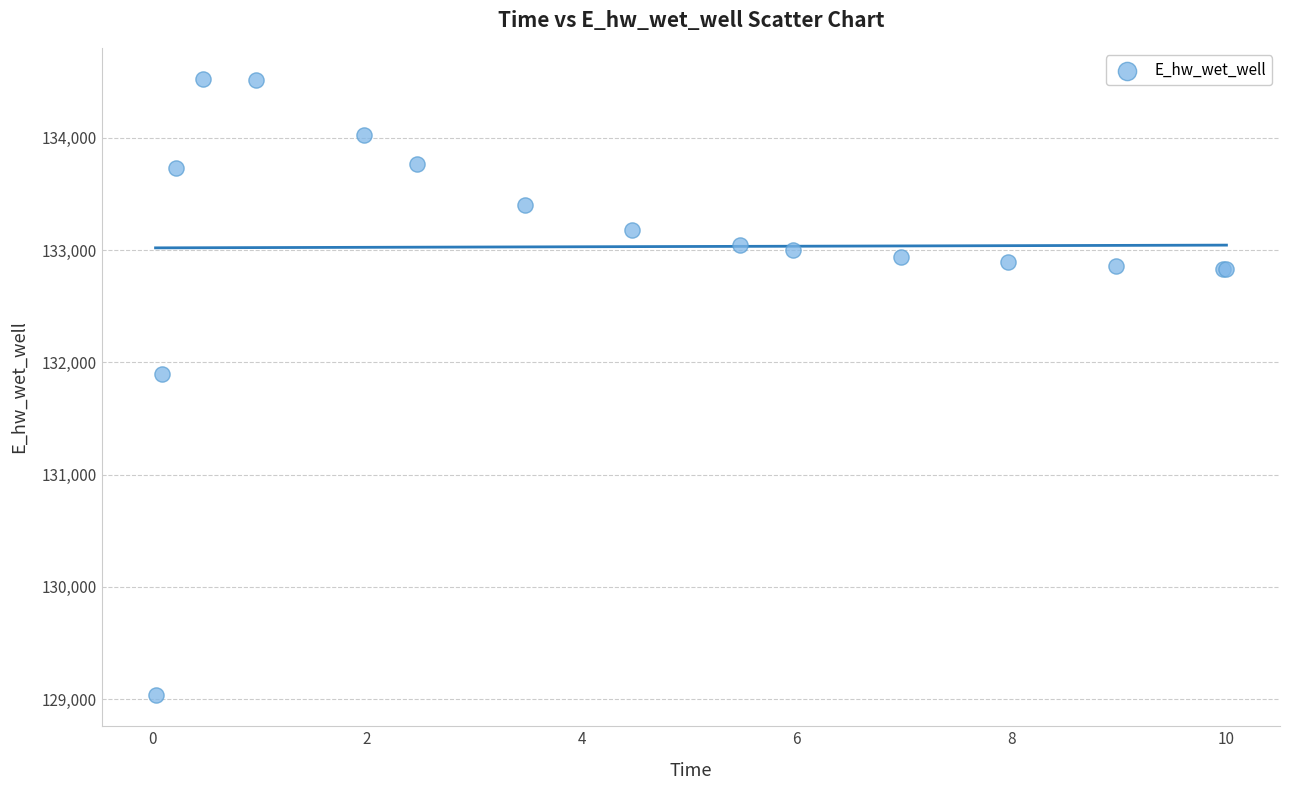

What Y value in the scatter plot is closest to 131779?

131898.7